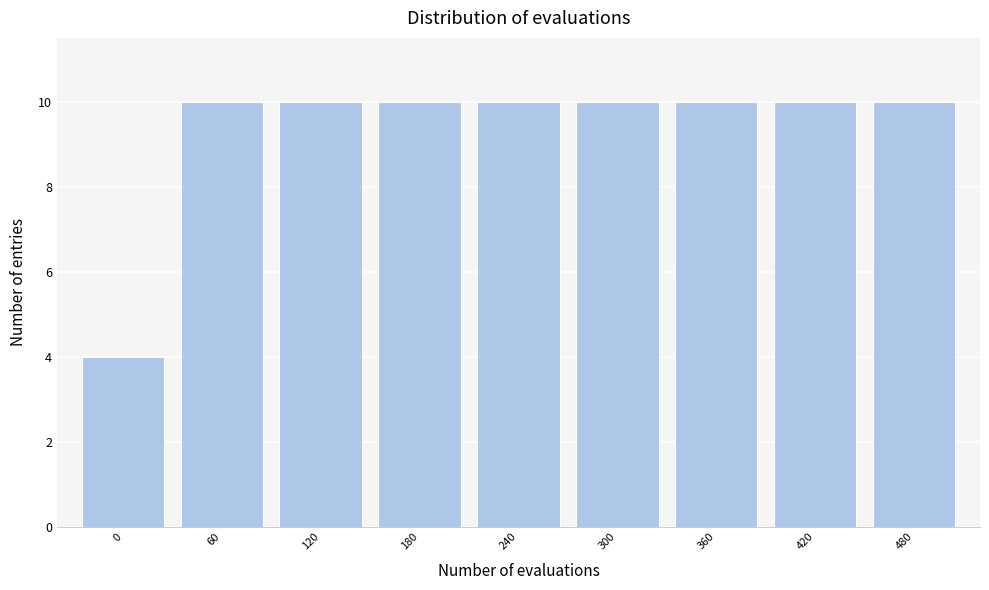

Reading left to right, list every bar in this chart as the range it spans on the x-axis followed by its height. The values are not printed on the chart, so give them approximately, as read against the axis.

-30 to 30: 4
30 to 90: 10
90 to 150: 10
150 to 210: 10
210 to 270: 10
270 to 330: 10
330 to 390: 10
390 to 450: 10
450 to 510: 10